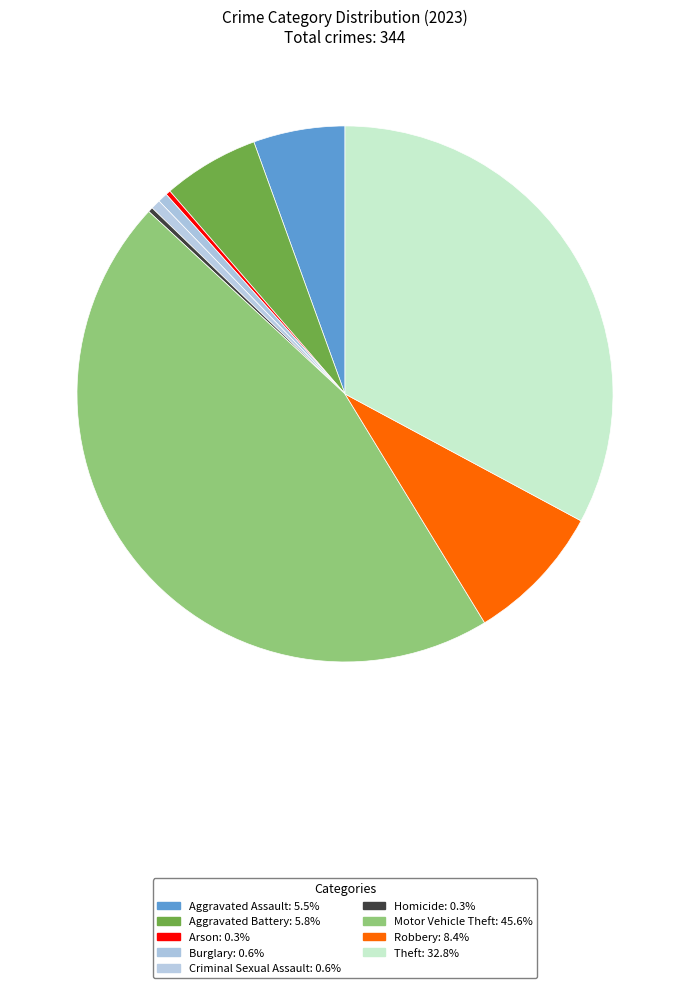

Is it true that Burglary is 1% of the pie?

True